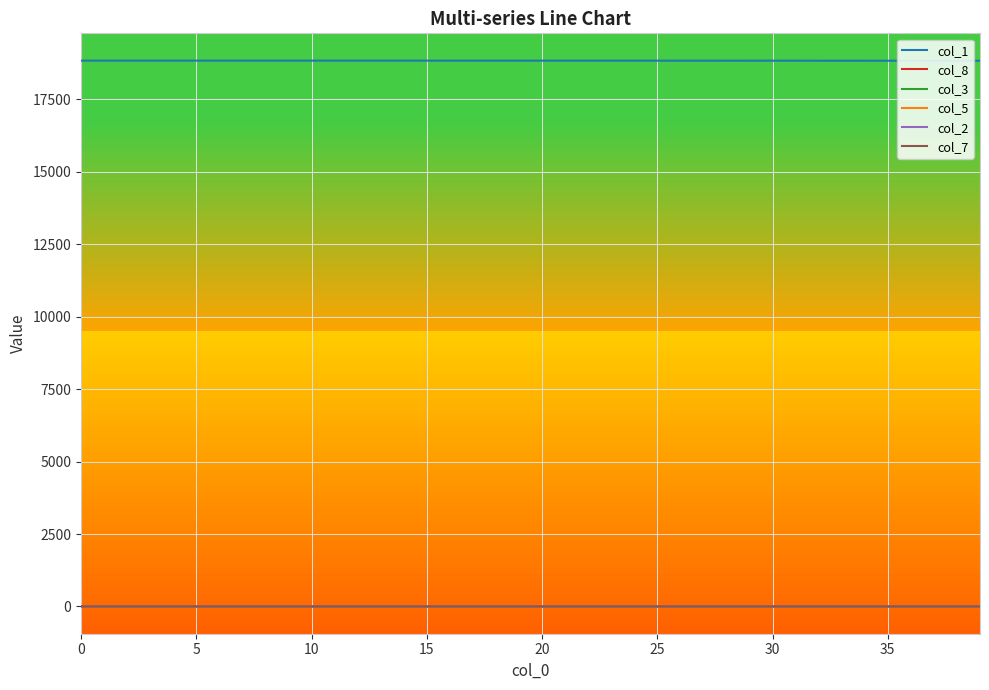

True or false: col_7 and col_1 intersect in this chart.

False